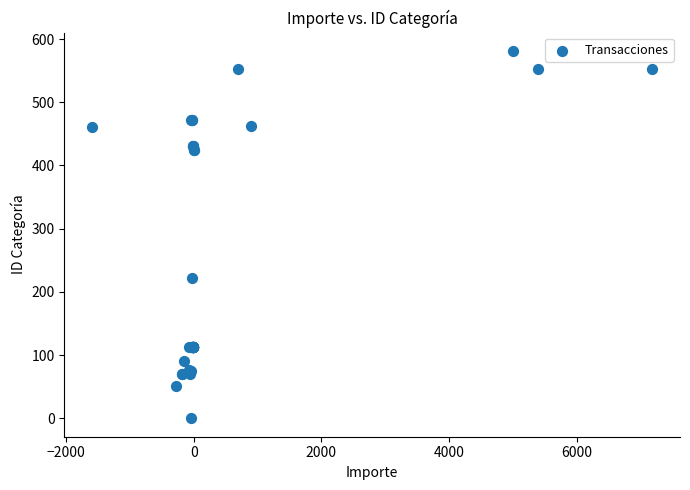

What Y value in the scatter plot is closest to 290?

222